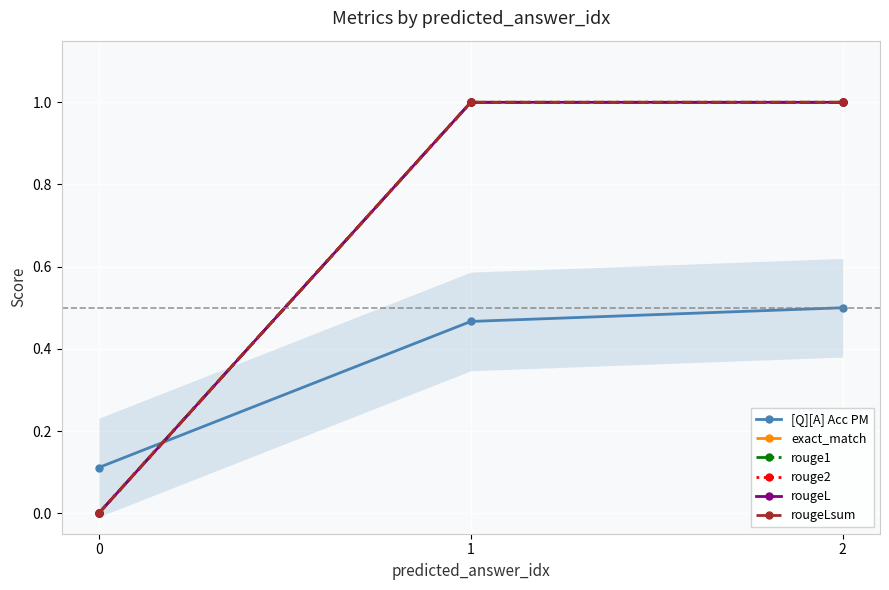

Which series has the widest spread of values?

exact_match